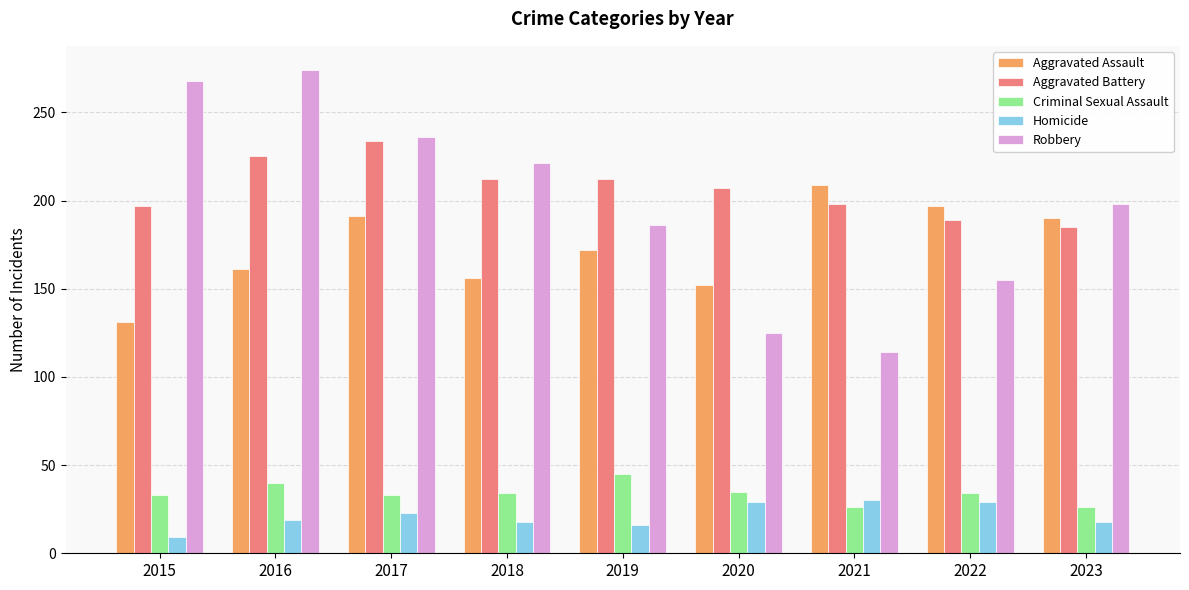

What is the sum of all Aggravated Assault values?

1559